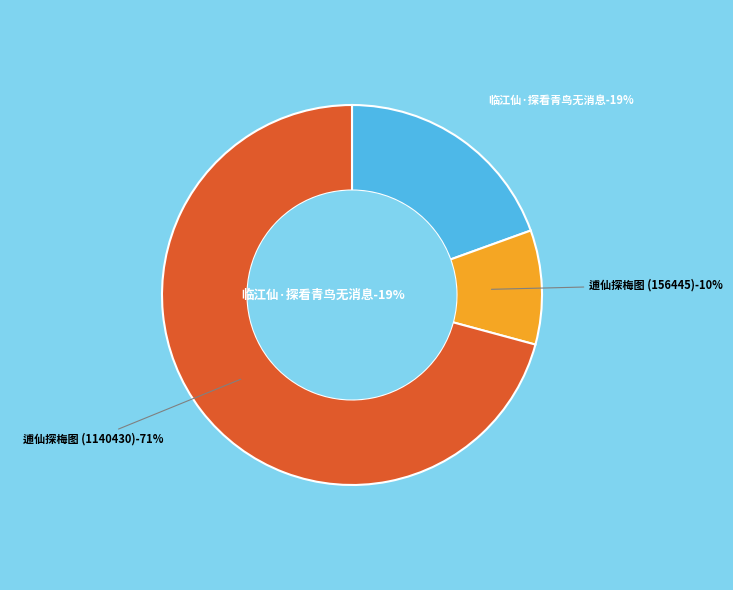

How many slices are in this pie chart?

3